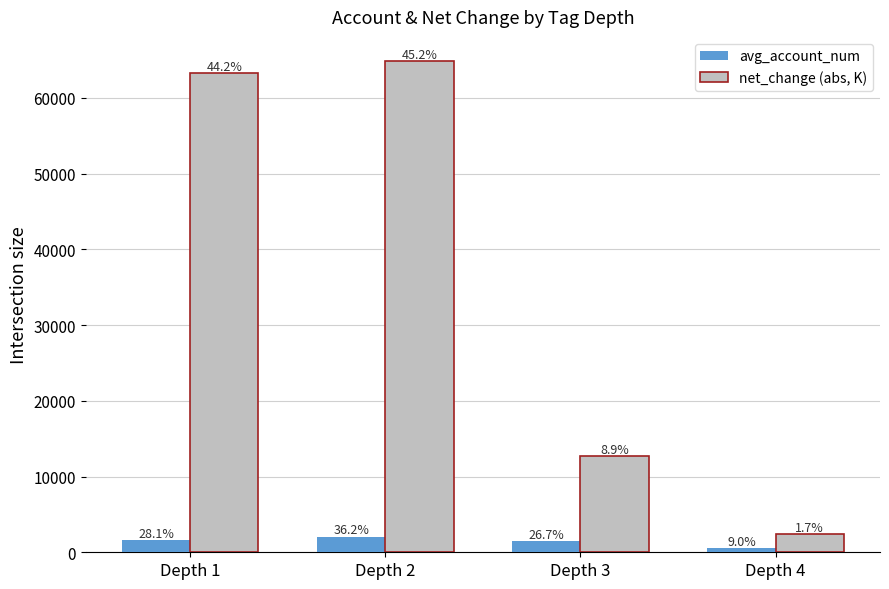

How many bars are there in each group?

2